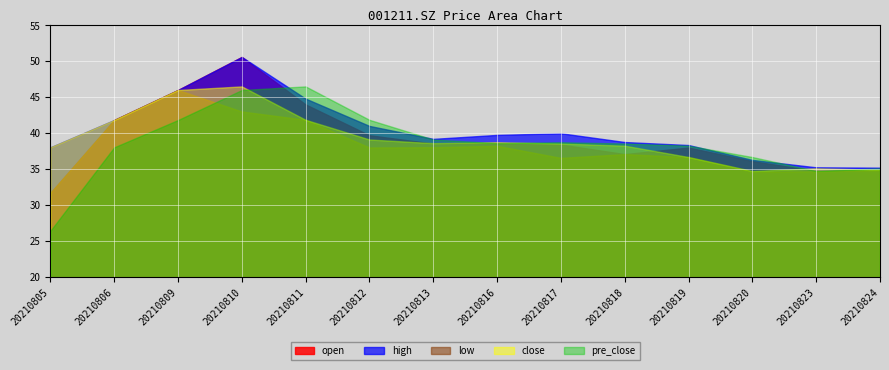

At which category does the chart reach its peak across all series?

20210810